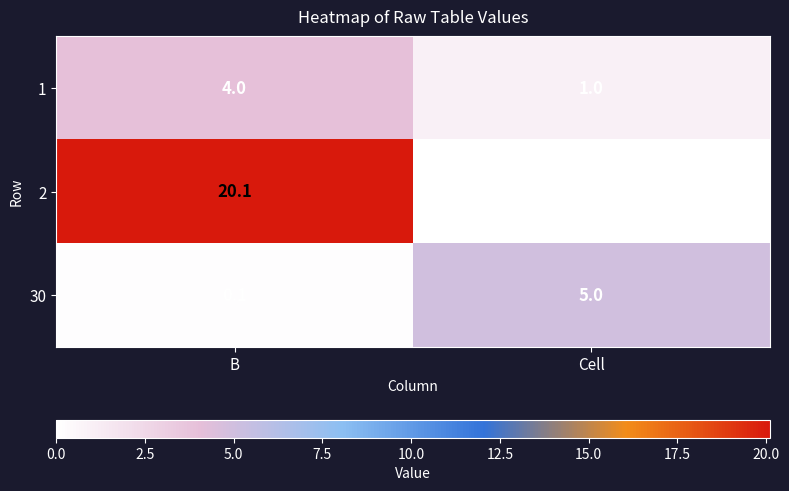

What is the total value across all series at B?

24.2